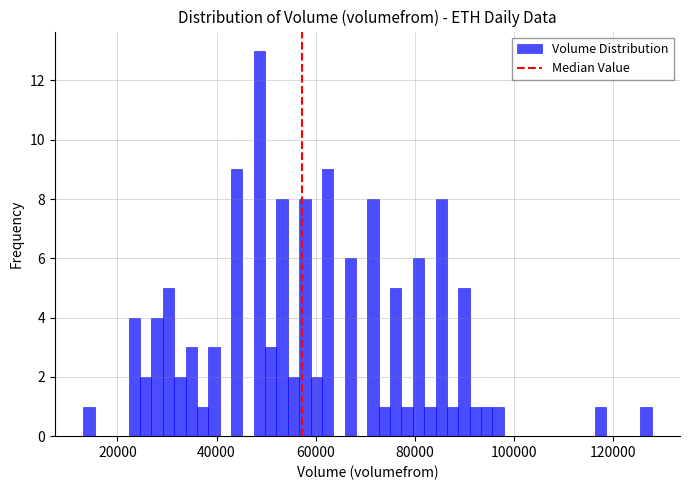

Read against the x-axis, roughly where is the centre of the tallest bar?

48000